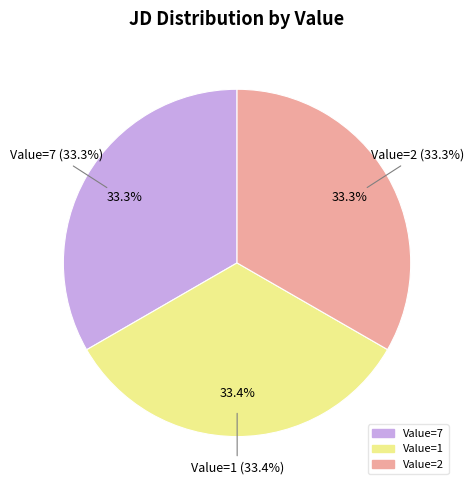

True or false: 2 accounts for 22% of the total.

False